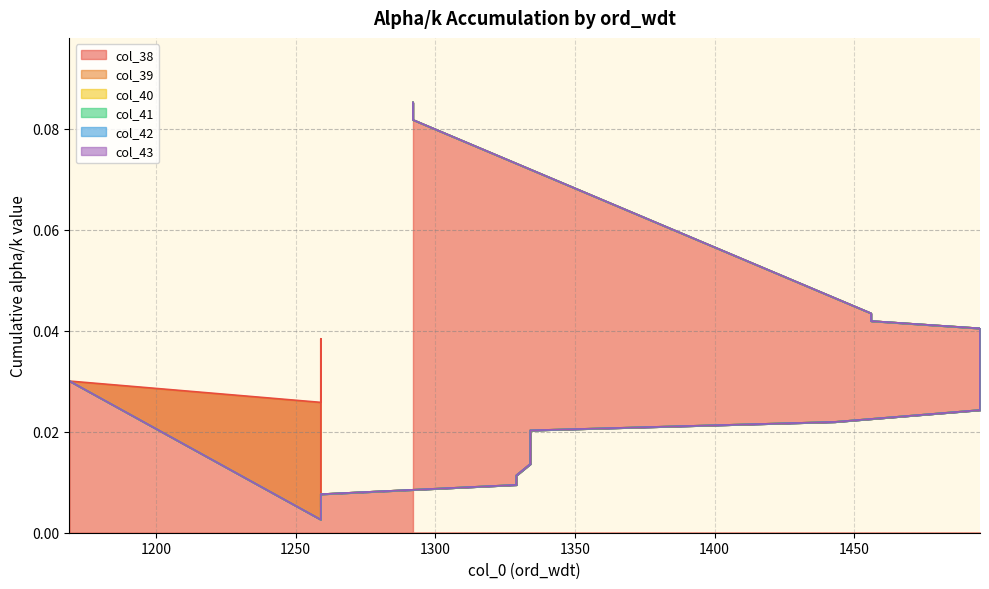

True or false: col_38 and col_42 intersect in this chart.

False